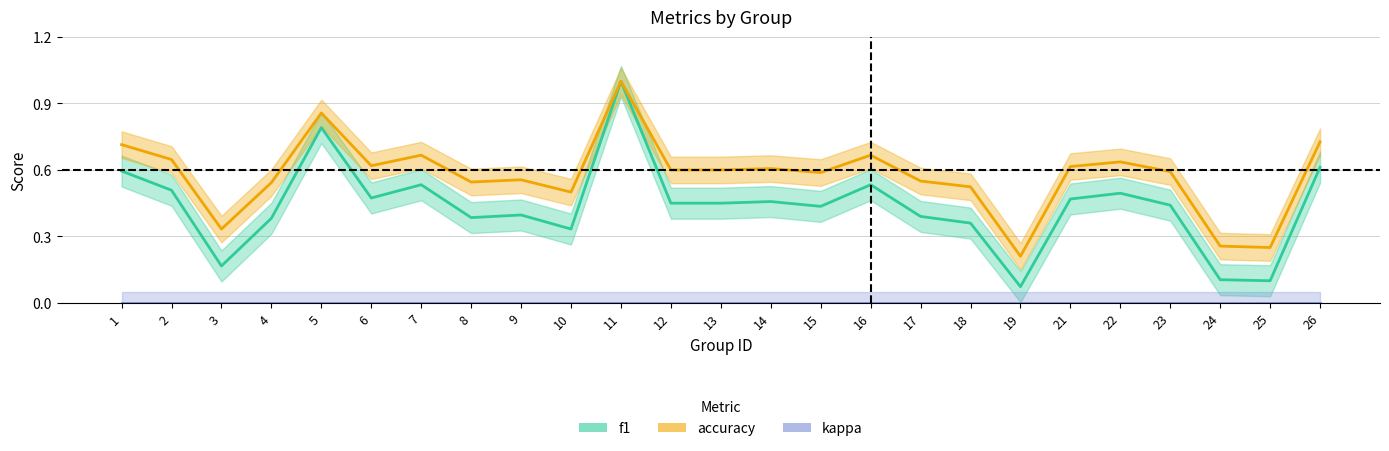

True or false: accuracy and f1 intersect in this chart.

False